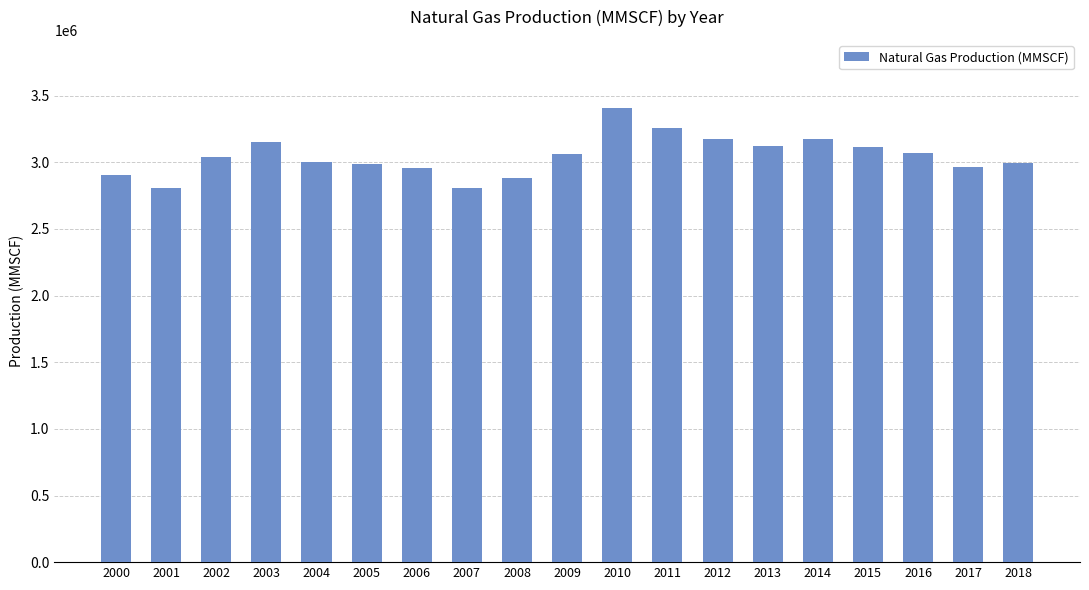

Is it true that the value at 2018 is 5386149?

False